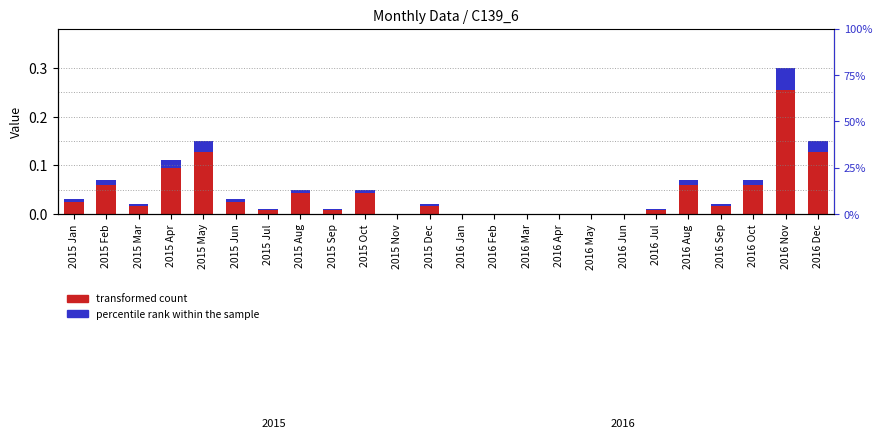

Is it true that transformed count equals 0.0 at 2015 Apr?

False